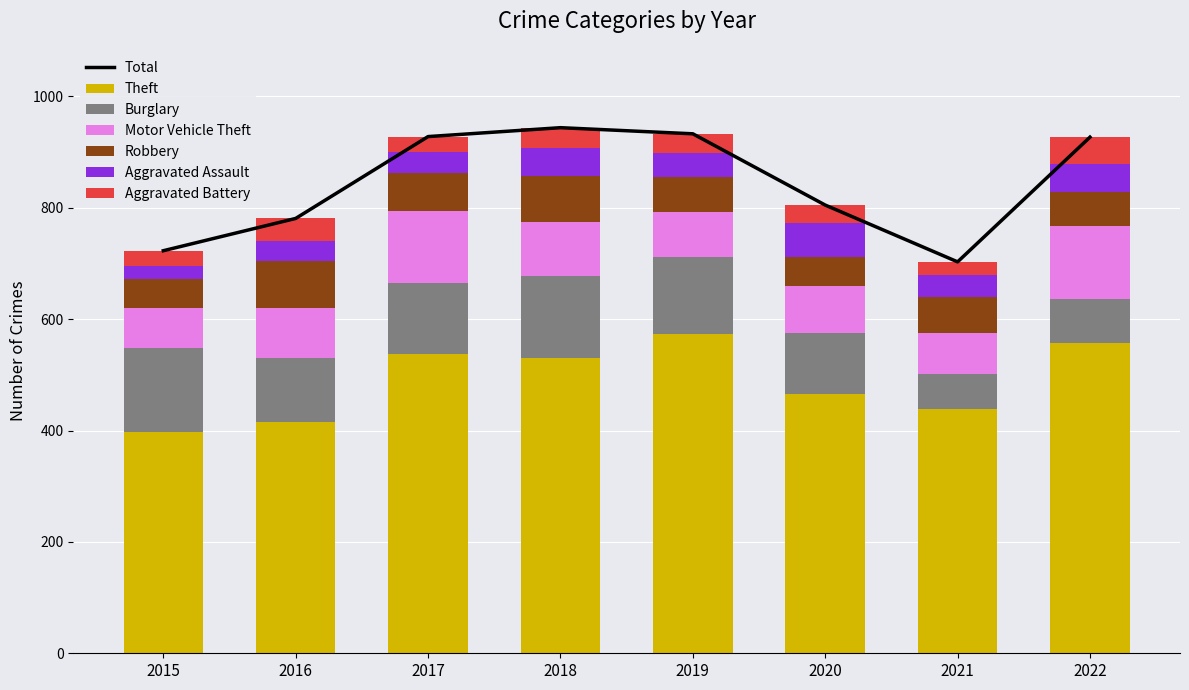

What is the value of the Aggravated Assault bar at the 4th from the left?

49